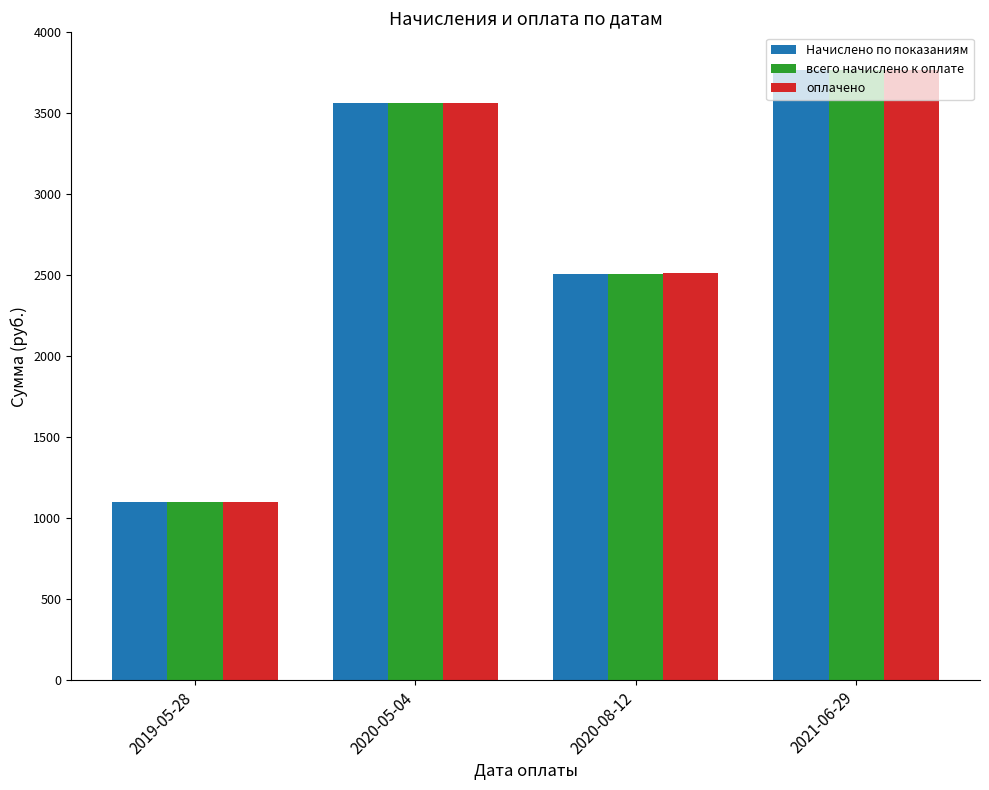

At which label does всего начислено к оплате first exceed 3565?

2020-05-04